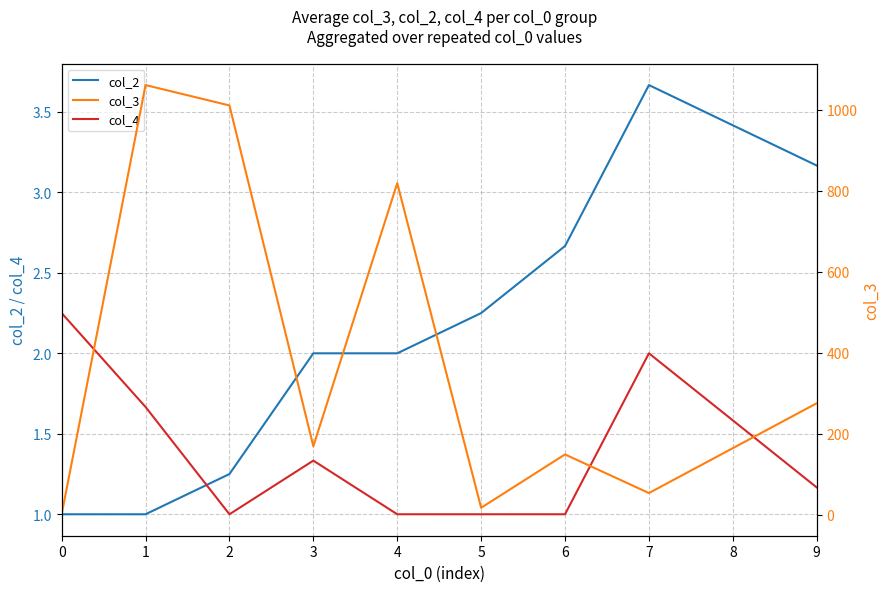

What is the difference between the maximum and minimum values in the col_3 series?

1059.3